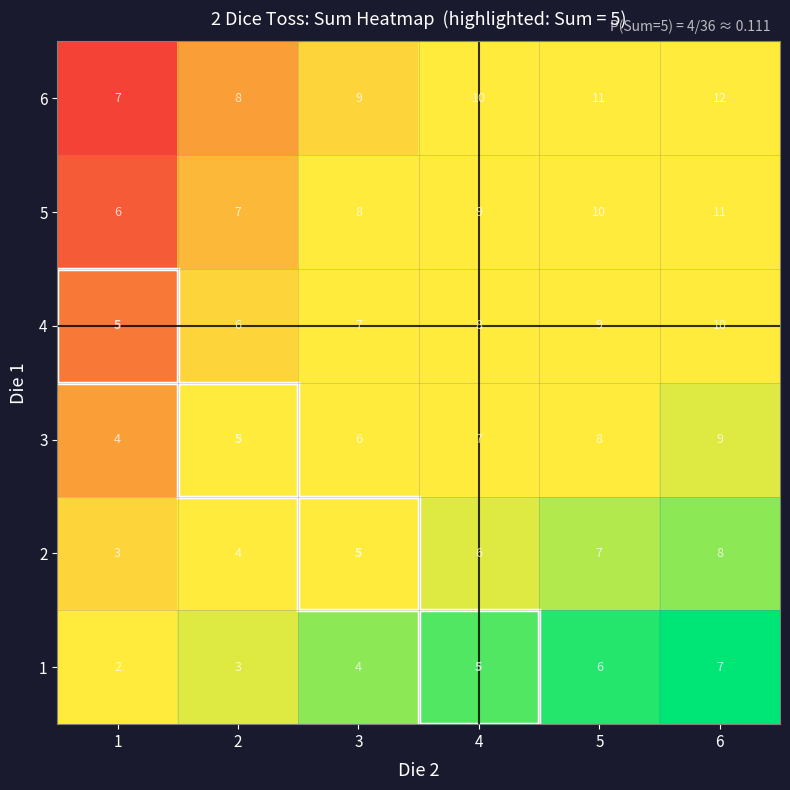

Which category has the highest value across all series?

6